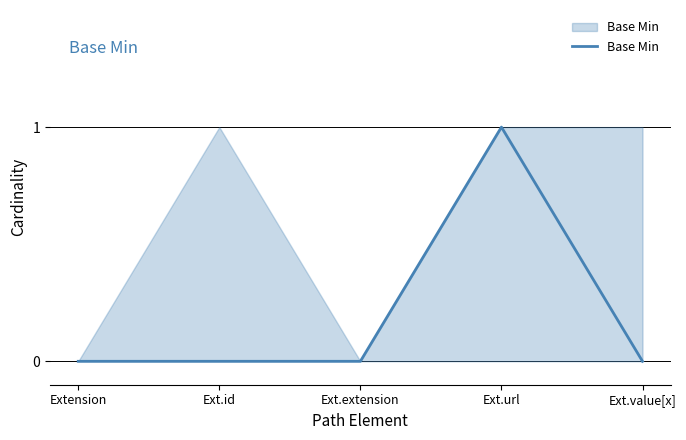

Is it true that the value at Ext.id is 0?

True